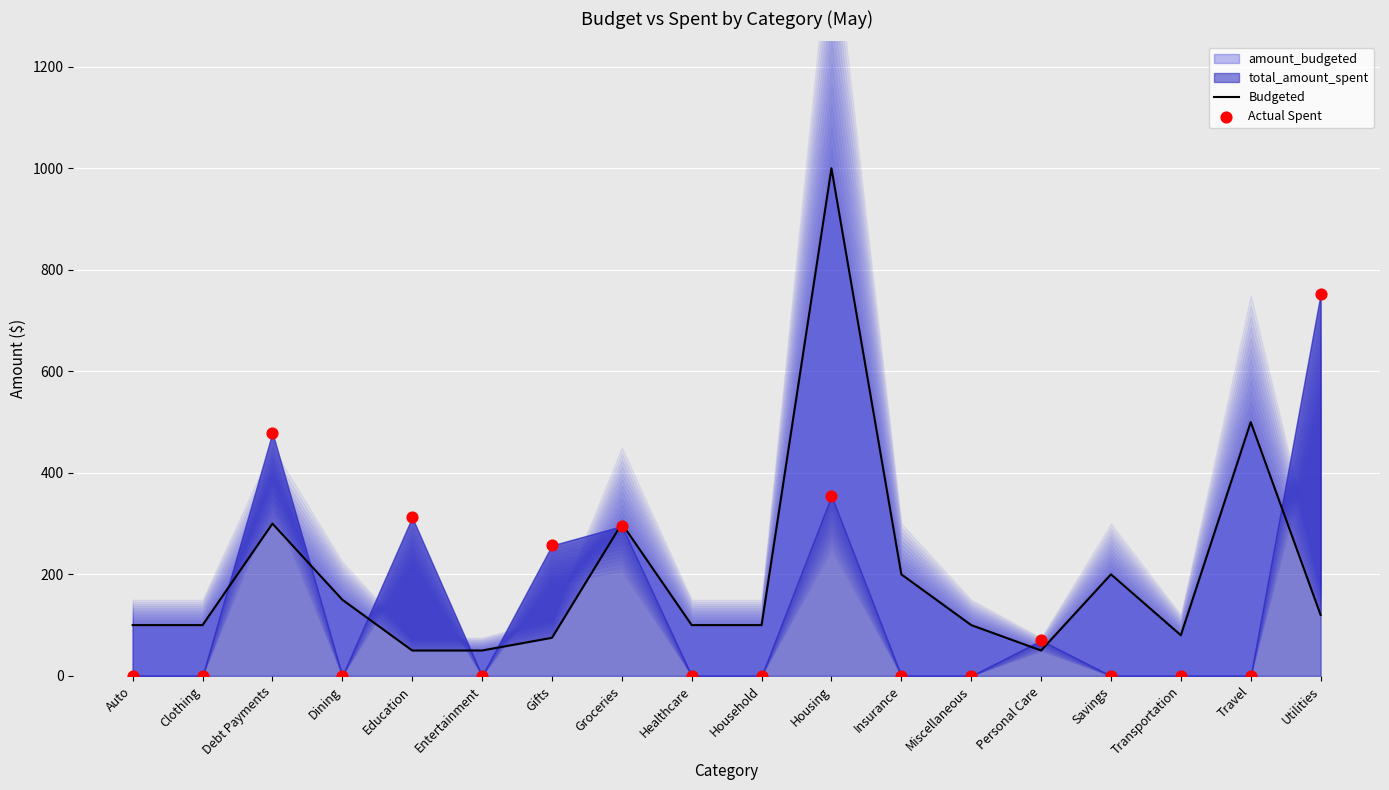

Which series has the widest spread of Y values?

Budgeted